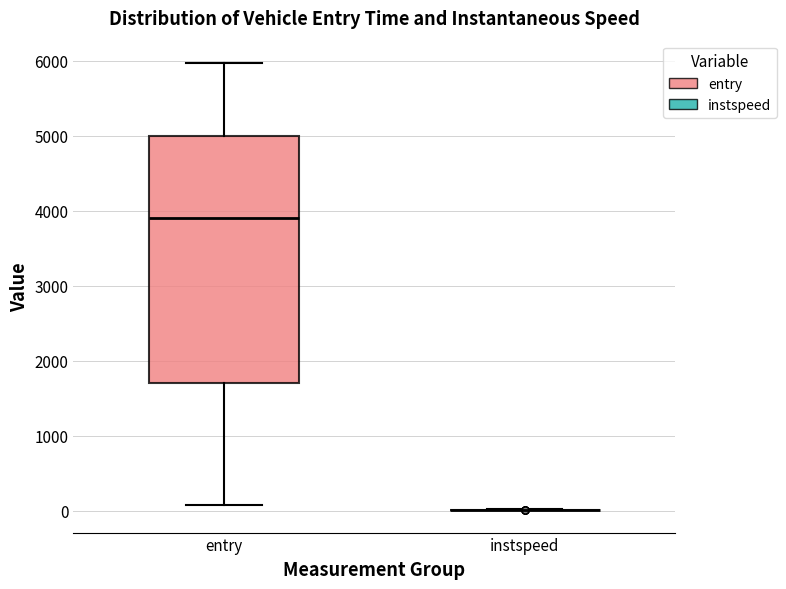

Reading left to right, read every box against the y-axis: the position of its median line, the range the box covers, and the ends of its whiskers. The values are not printed on the chart, so give them approximately, as read against the axis.

entry: median 3900, box 1700 to 5000, whiskers 100 to 6000
instspeed: box collapsed to a line at 0, whiskers 0 to 0